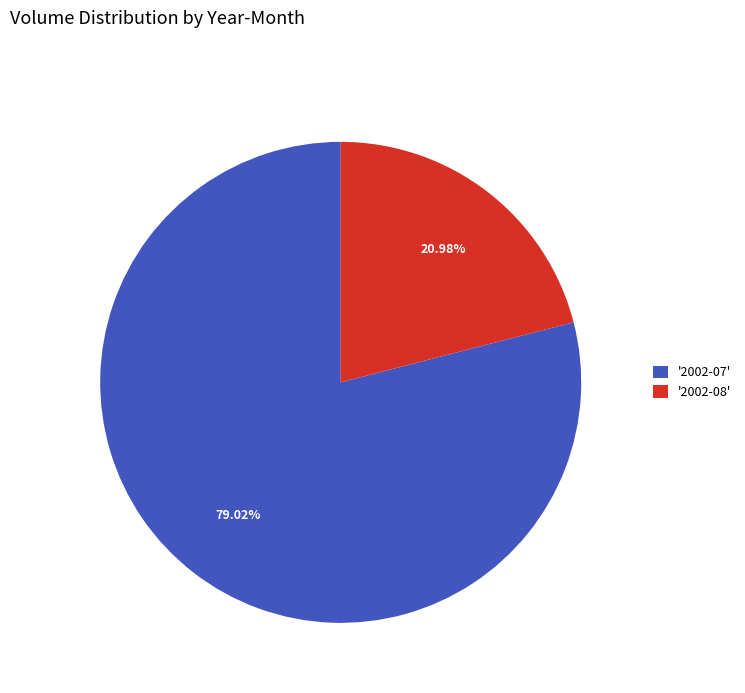

Combined, do '2002-08' and '2002-07' account for over 50%?

Yes